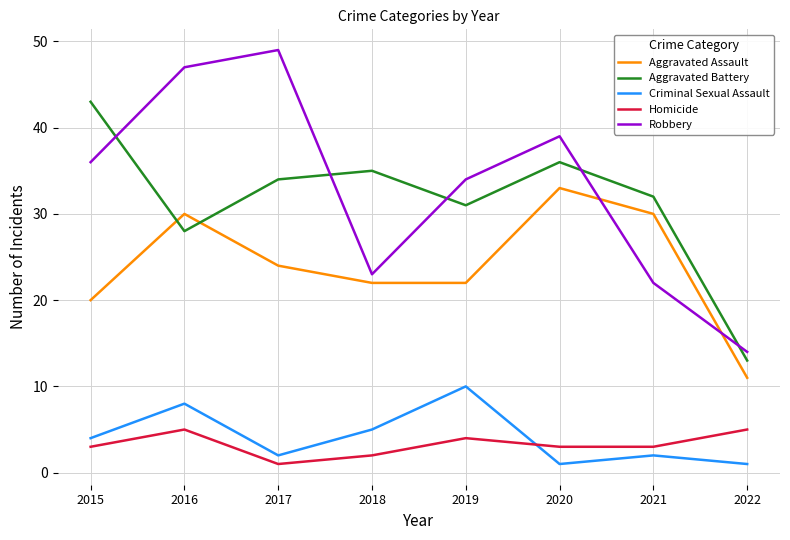

True or false: Criminal Sexual Assault and Aggravated Assault cross at least once.

False